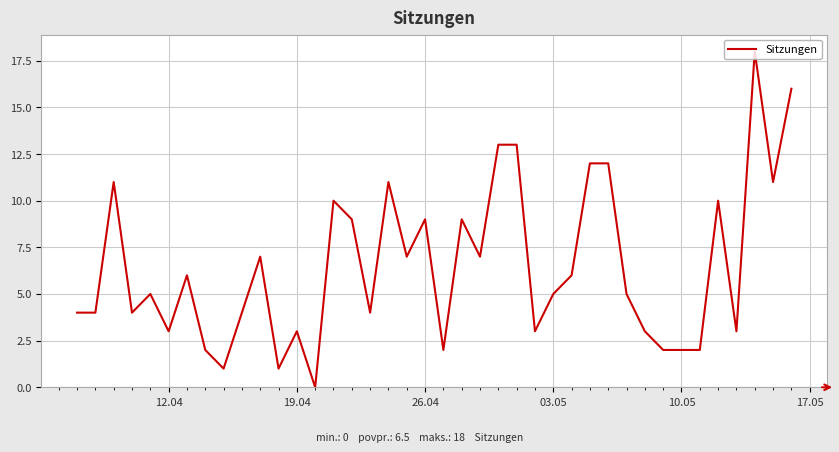

True or false: the data has more than 2 interior local peaks.

True